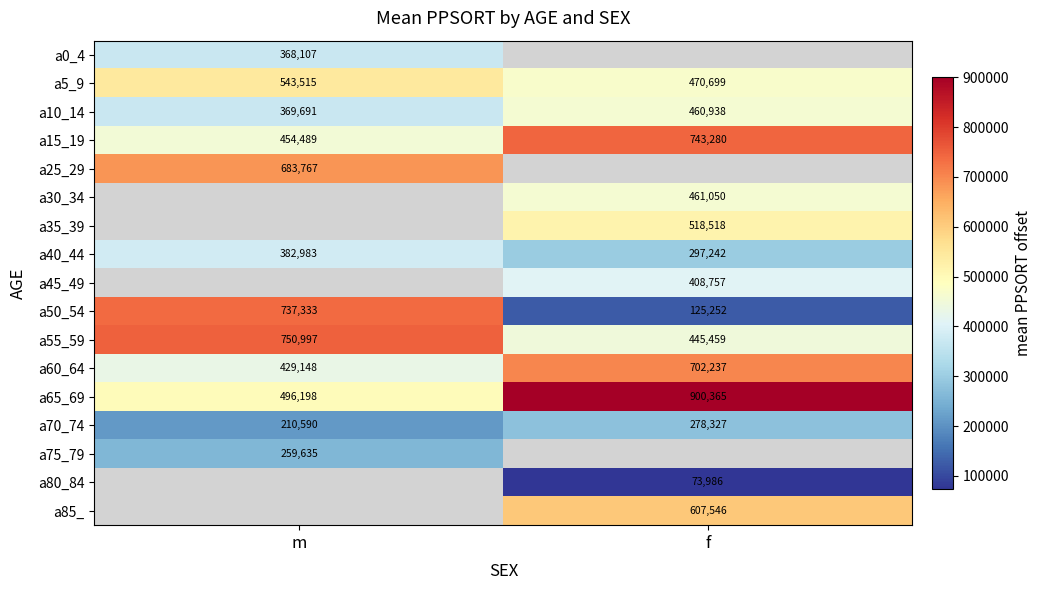

Rank the categories by a5_9 value from lowest to highest.

f, m